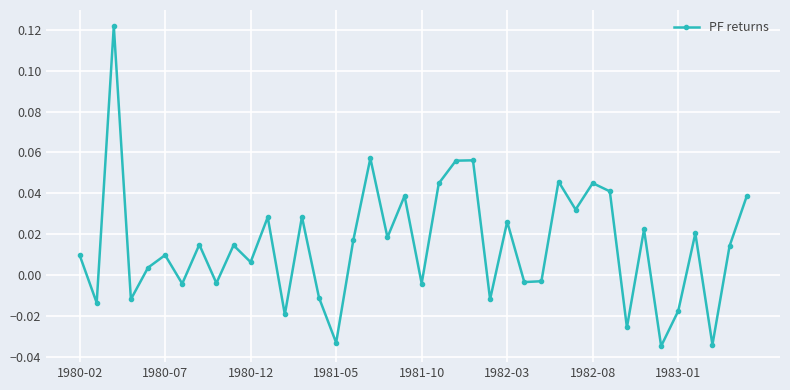

True or false: the data has more than 1 interior local peaks.

True